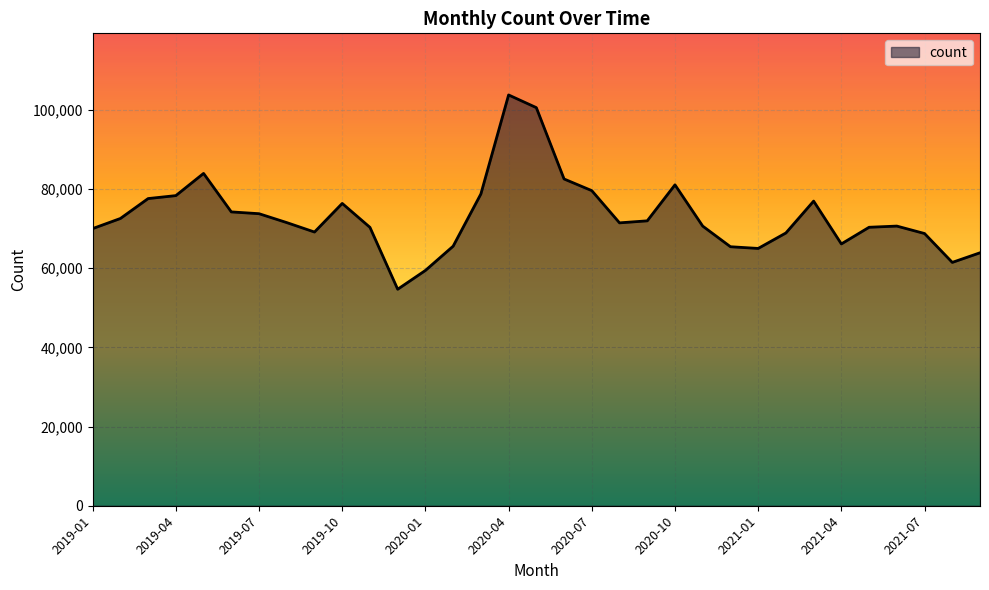

What is the minimum value shown in the chart?

54694